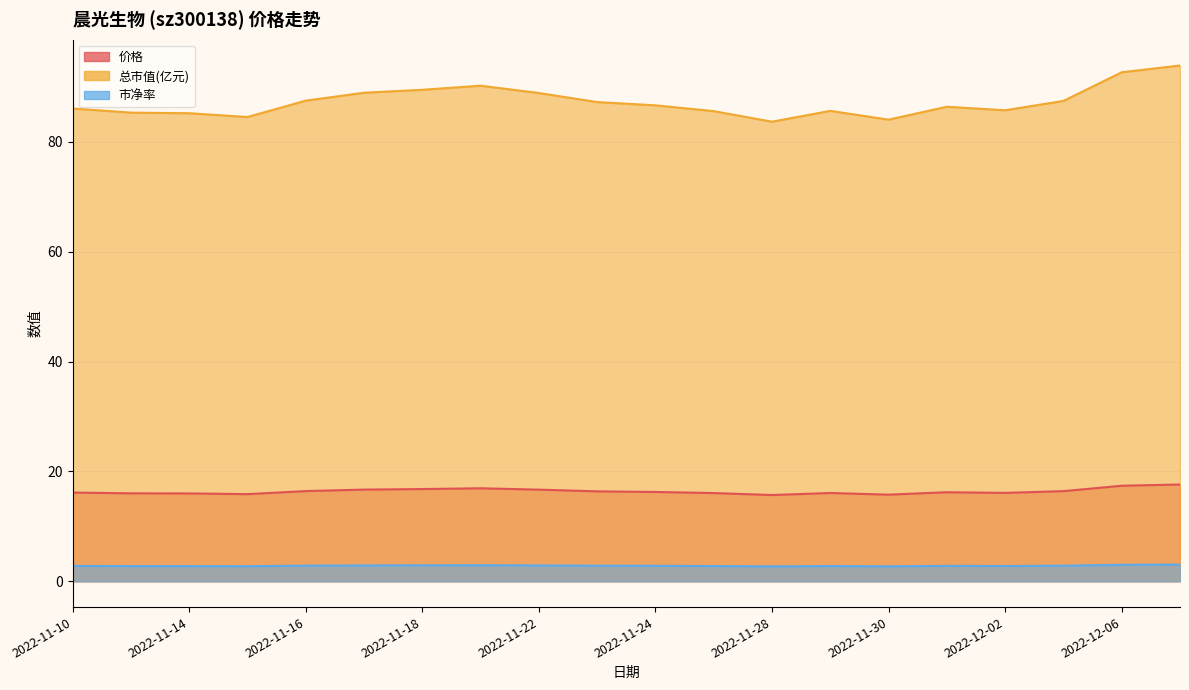

Rank the series at 2022-11-15 from highest to lowest value.

总市值(亿元), 价格, 市净率